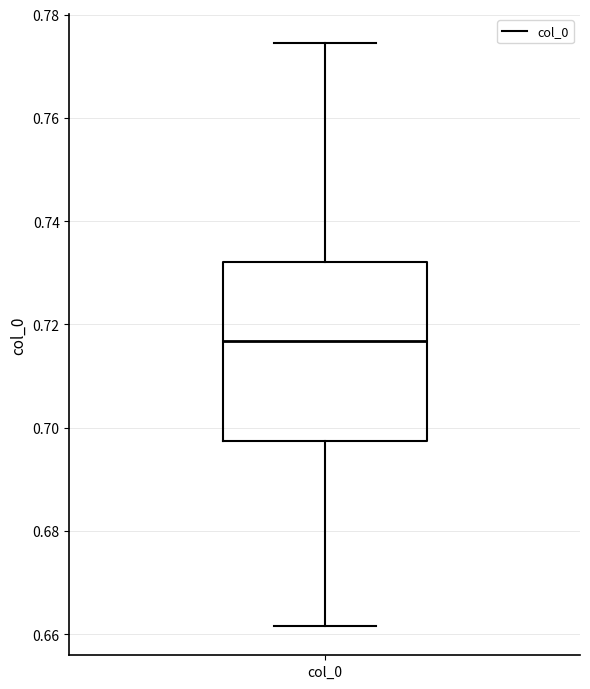

Read this box plot against the y-axis: the position of the median line, the range covered by the box, and the ends of both whiskers. The values are not printed on the chart, so give them approximately, as read against the axis.

median 0.716, box 0.698 to 0.732, whiskers 0.662 to 0.774